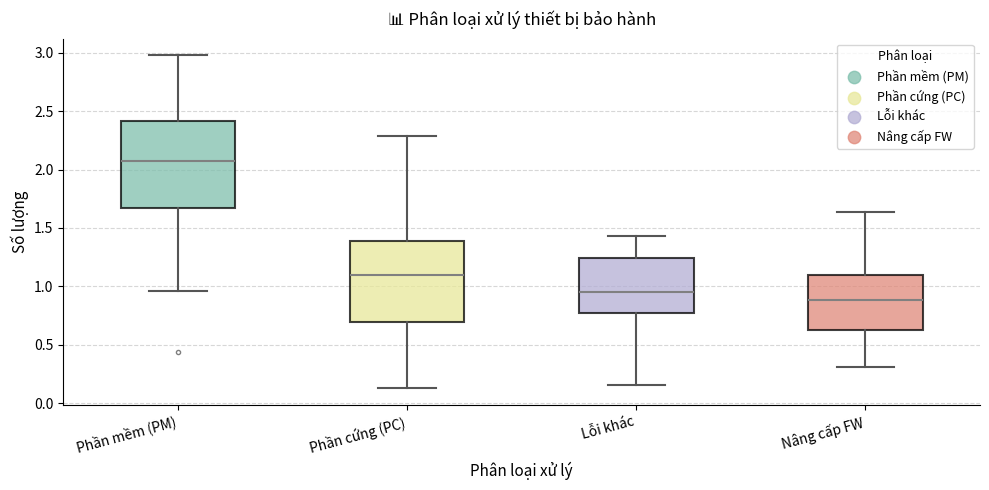

Which box's median line is the highest?

Phần mềm (PM)